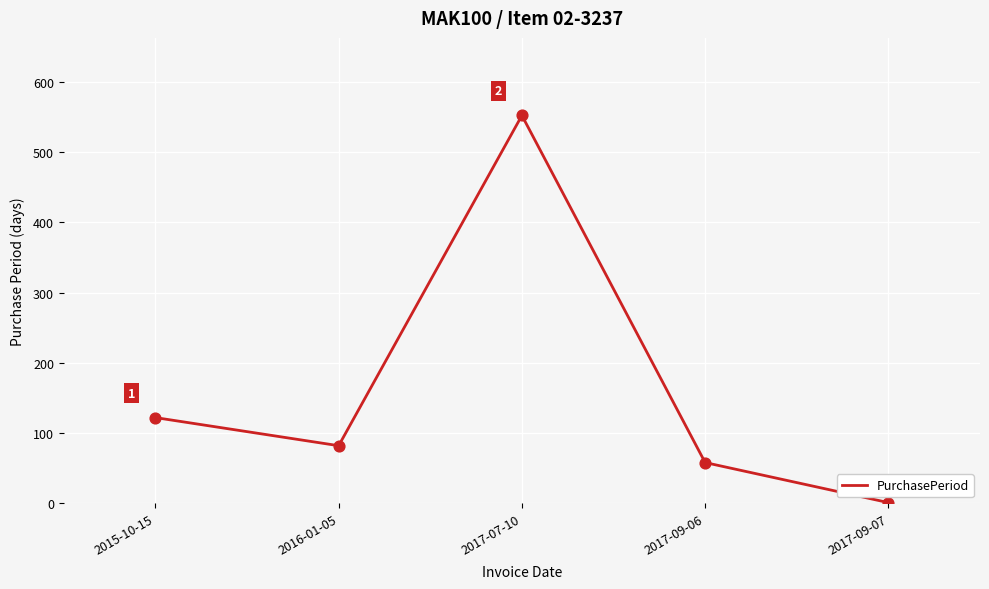

What is the change in value from 2016-01-05 to 2017-09-06?

-24